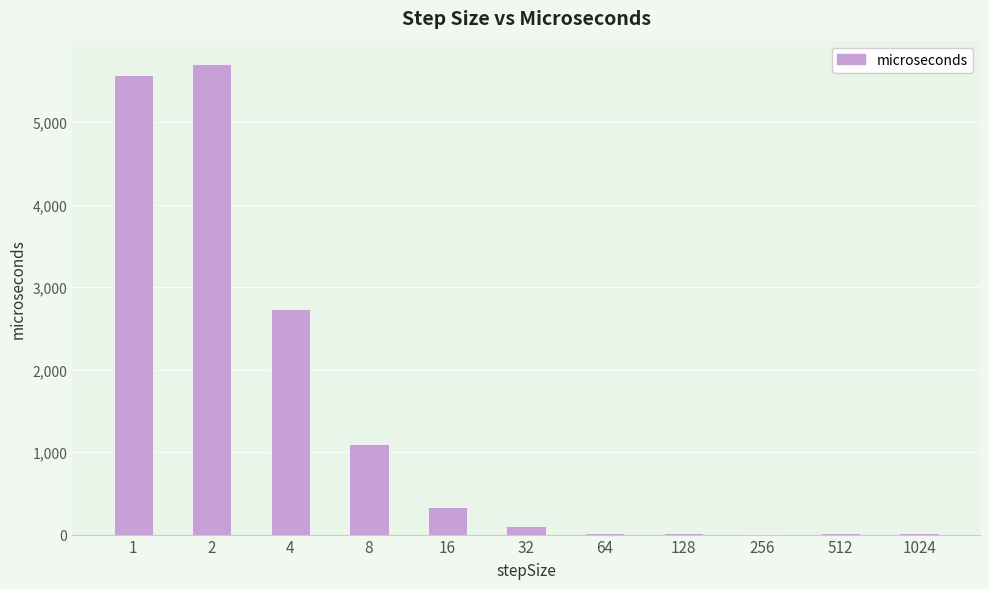

What is the greatest value displayed?

5703.6